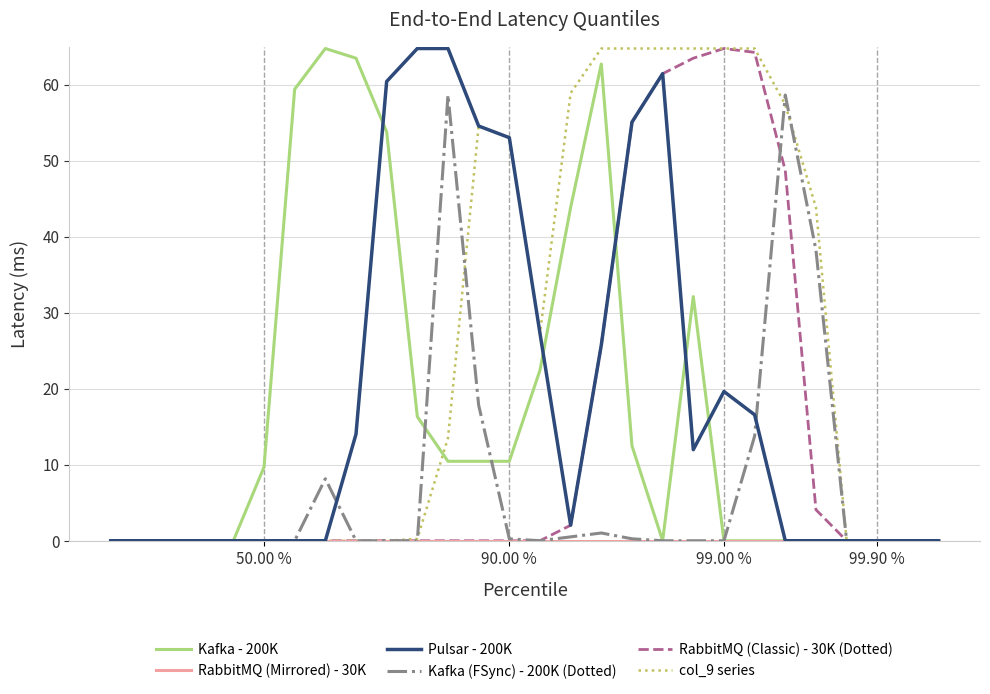

Is this an area chart (filled region under the line)?

No